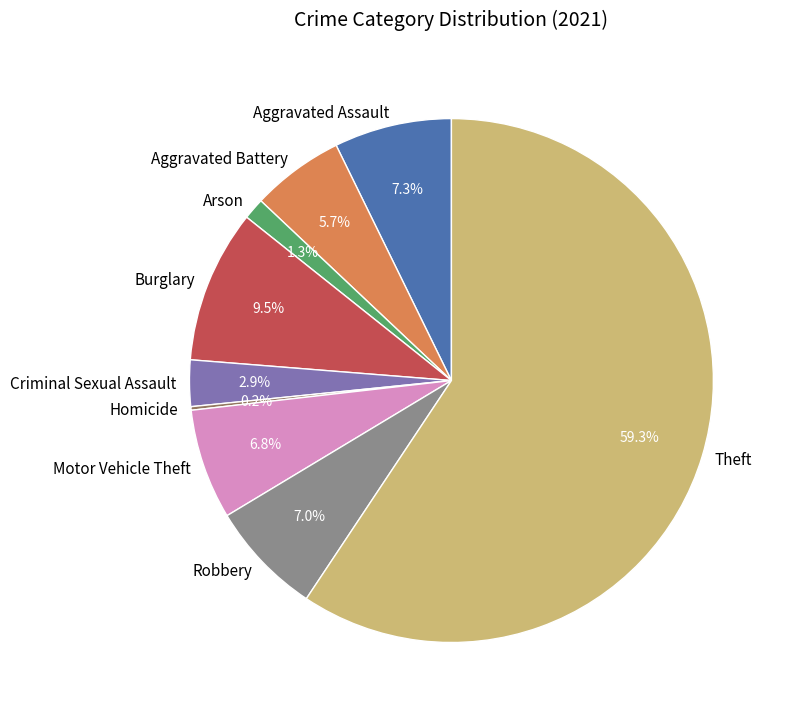

What is the ratio of the value at Motor Vehicle Theft to the value at Aggravated Battery?

1.2